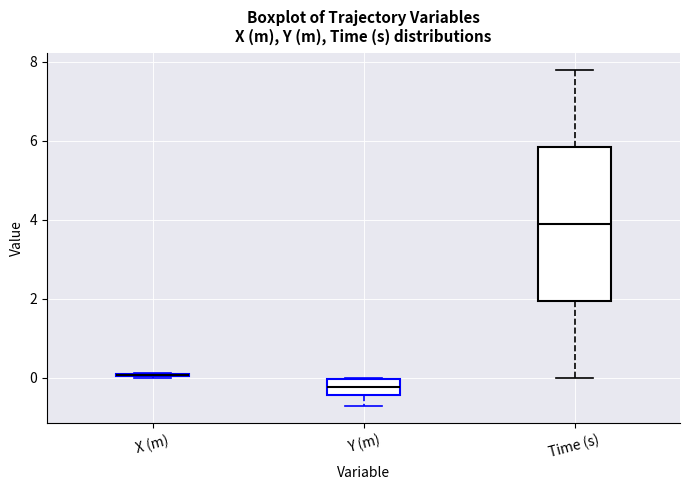

Where is the upper edge of the box for Y (m) on the y-axis? The values are not printed on the chart, so give them approximately, as read against the axis.

0.0